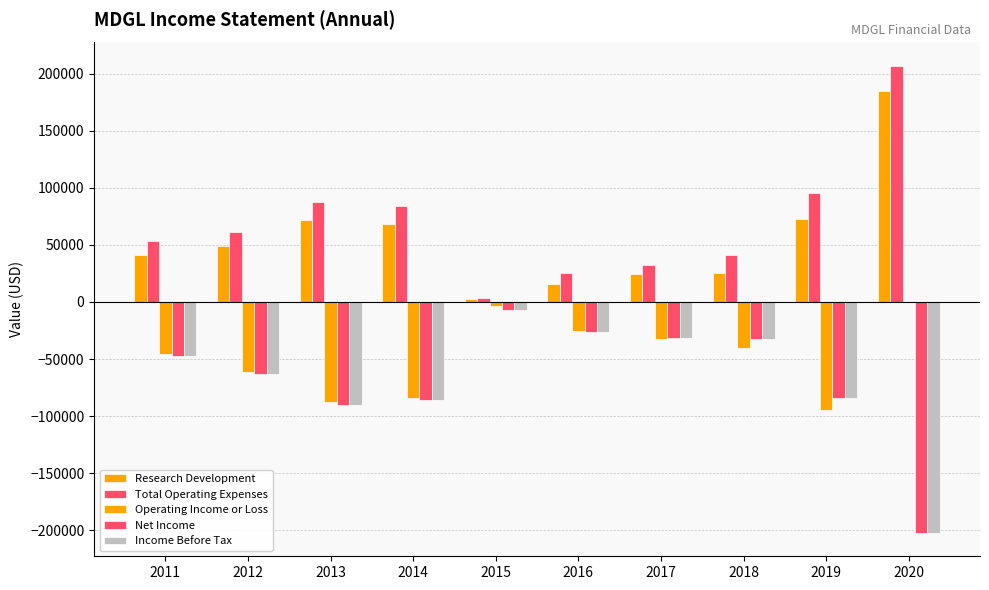

What is the sum of the Income Before Tax values at 2015 and 2018?

-39600